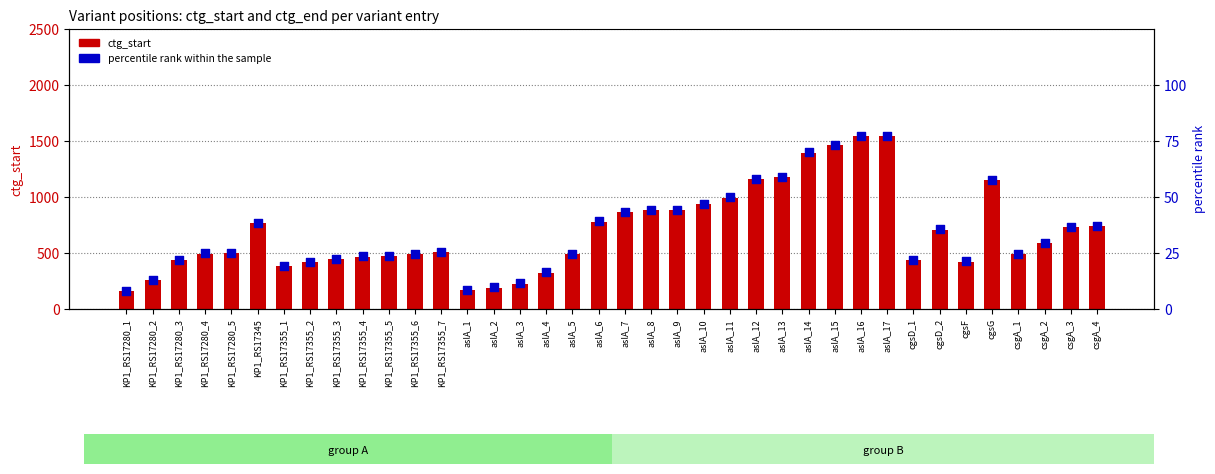

Which series has the largest total across all categories?

ctg_start